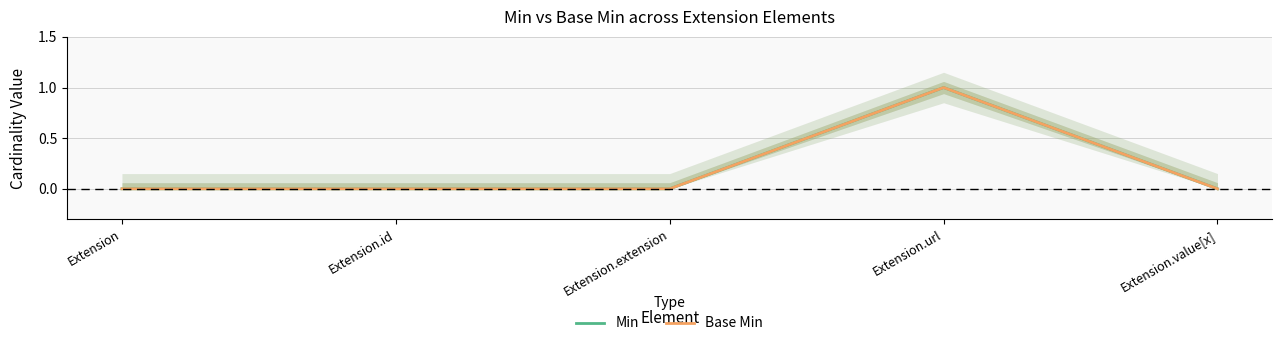

At which category does Base Min reach its first local peak?

Extension.url